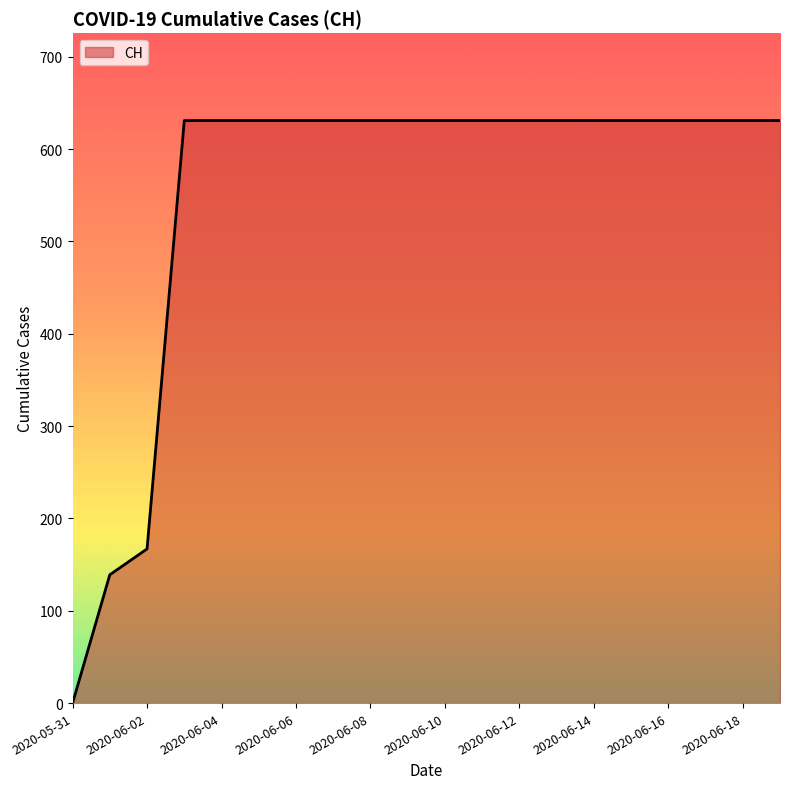

What is the difference between the maximum and minimum values?

631